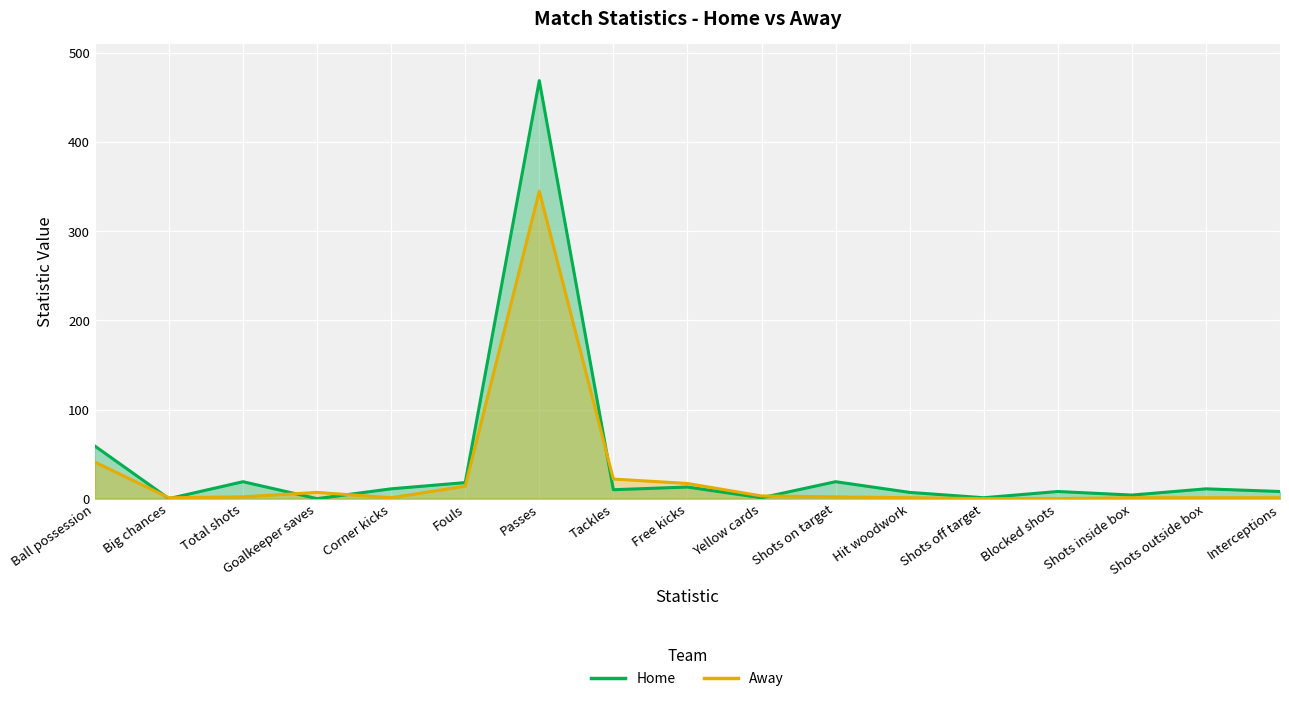

What is the label of the 12th point from the left?

Hit woodwork